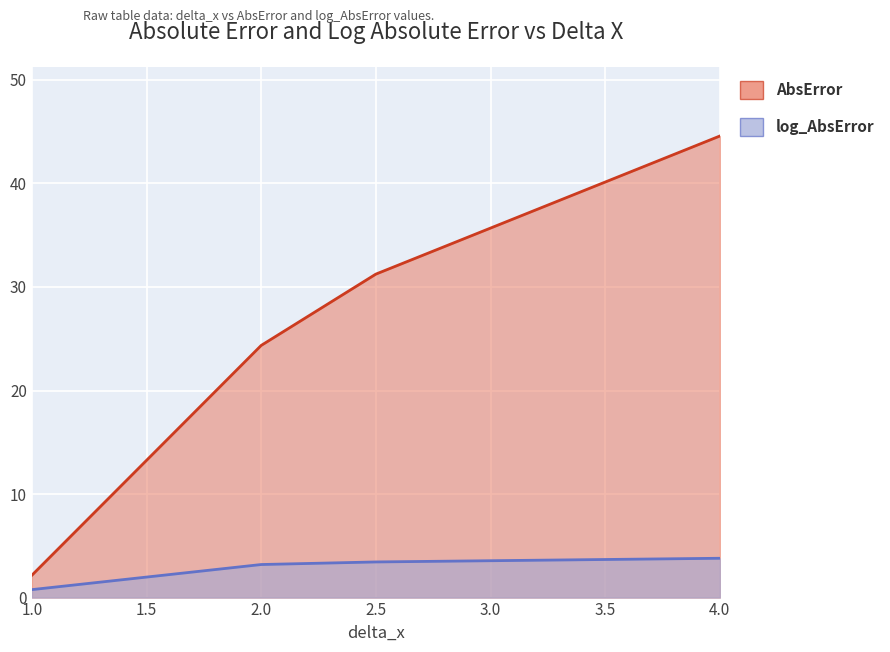

Which series has the widest spread of values?

AbsError